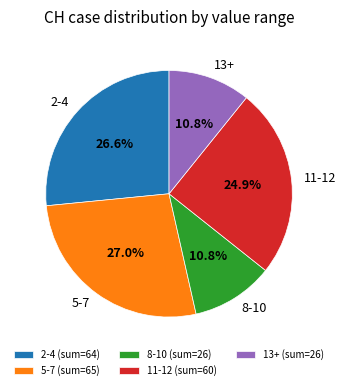

Between 5-7 and 8-10, which is larger?

5-7